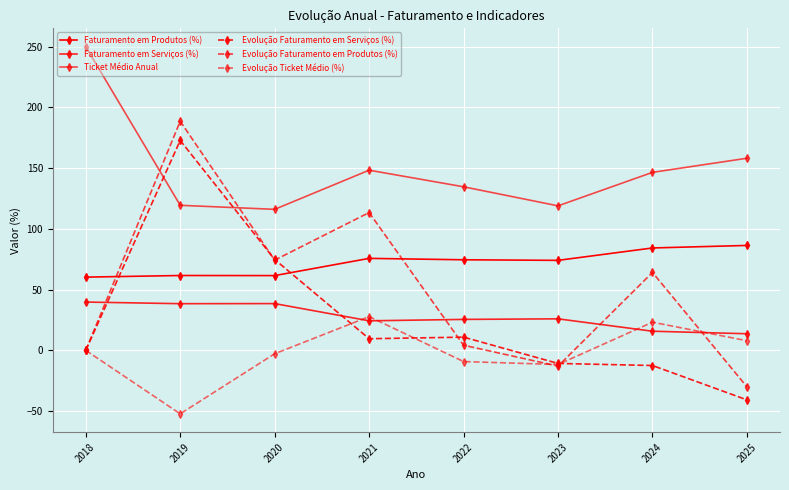

What is the total value across all series at 2024?

321.3